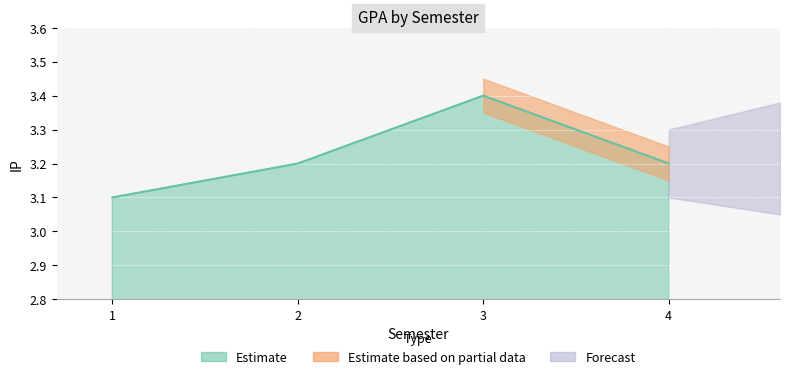

List the labels in order of value, smallest first.

1, 2, 4, 3